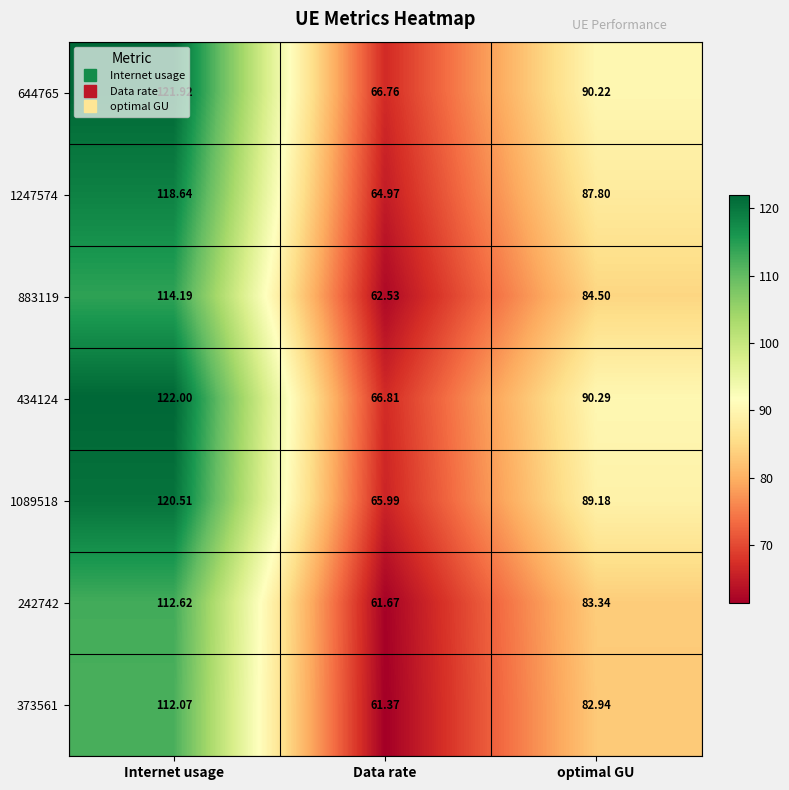

Between Internet usage and optimal GU, which series saw the biggest shift?

434124